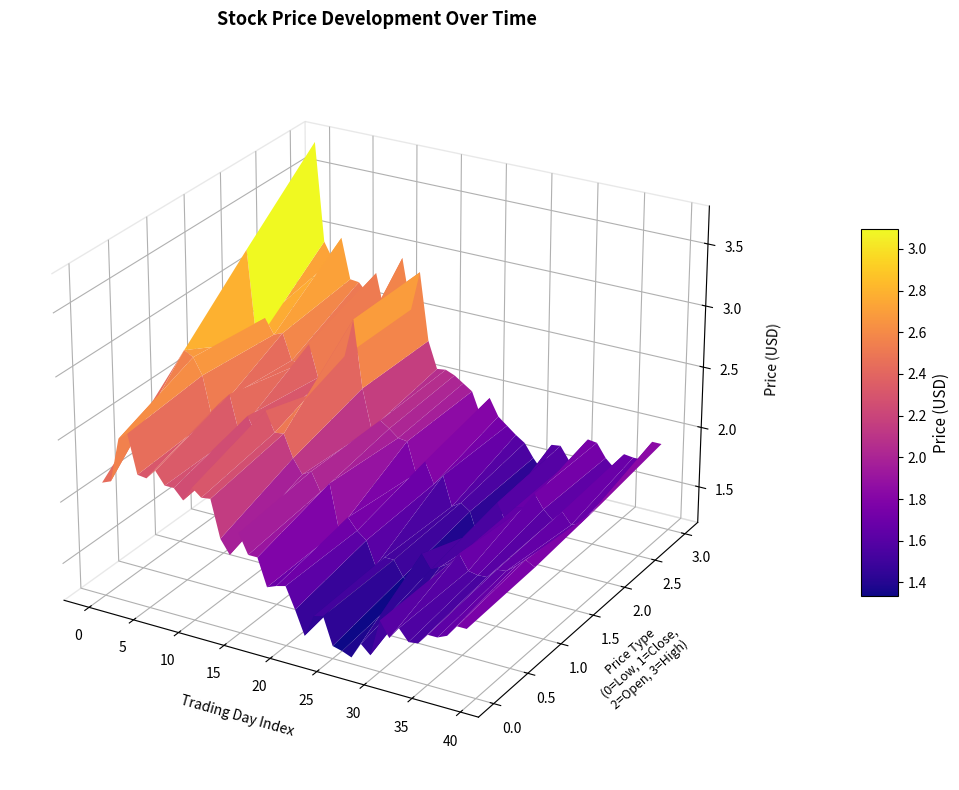

Reading right to left, what are all the values shown in this chart?

High: 1.9	1.9	1.7	1.7	1.7	1.6	1.7	1.8	1.8	1.6	1.6	1.7	1.7	1.4	1.5	1.6	1.7	1.7	1.8	1.9	1.8	2.0	2.0	2.1	2.1	2.1	2.3	2.9	2.5	2.9	2.4	2.4	2.8	2.6	2.7	2.7	3.0	2.8	2.9	3.8
Open: 1.8	1.7	1.6	1.6	1.7	1.6	1.7	1.8	1.6	1.6	1.5	1.6	1.4	1.3	1.5	1.6	1.5	1.7	1.6	1.8	1.7	2.0	2.0	2.0	2.1	2.0	2.3	2.9	2.5	2.3	2.3	2.3	2.6	2.4	2.4	2.6	2.6	2.7	2.5	3.2
Close: 1.8	1.8	1.7	1.7	1.7	1.6	1.6	1.6	1.7	1.6	1.6	1.5	1.6	1.4	1.4	1.5	1.5	1.4	1.6	1.7	1.8	1.6	2.0	1.9	2.1	2.0	2.1	2.3	2.3	2.5	2.2	2.4	2.2	2.5	2.5	2.3	2.6	2.8	2.8	2.7
Low: 1.7	1.7	1.6	1.6	1.6	1.5	1.5	1.6	1.5	1.6	1.3	1.4	1.2	1.3	1.3	1.5	1.5	1.3	1.5	1.7	1.7	1.6	1.9	1.9	2.0	1.8	1.9	2.2	2.2	2.3	2.1	2.2	2.2	2.3	2.2	2.3	2.6	2.5	2.1	2.1